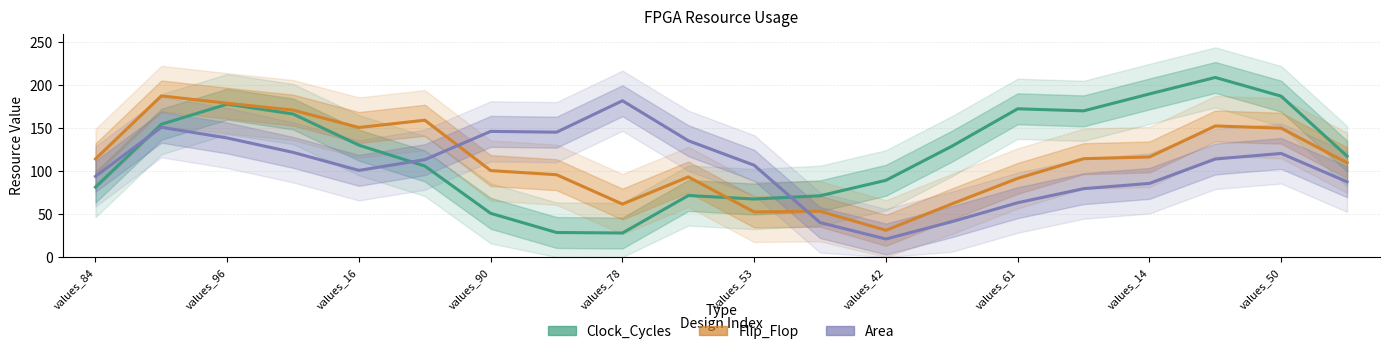

What is the difference between the maximum and second lowest values in the Flip_Flop series?

135.0